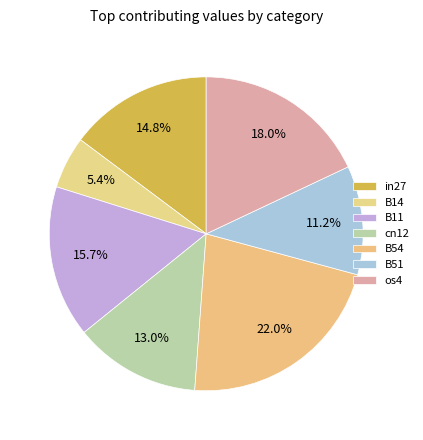

Which category has the biggest portion of the pie?

B54